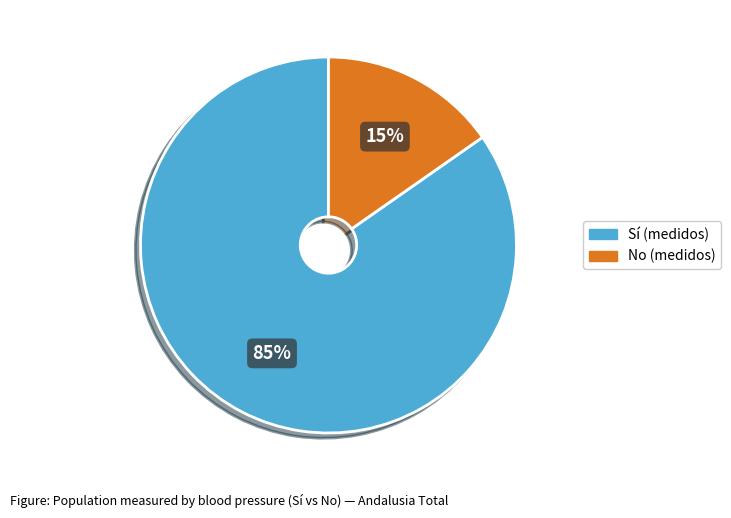

To the nearest percent, what is the average slice percentage?

50%